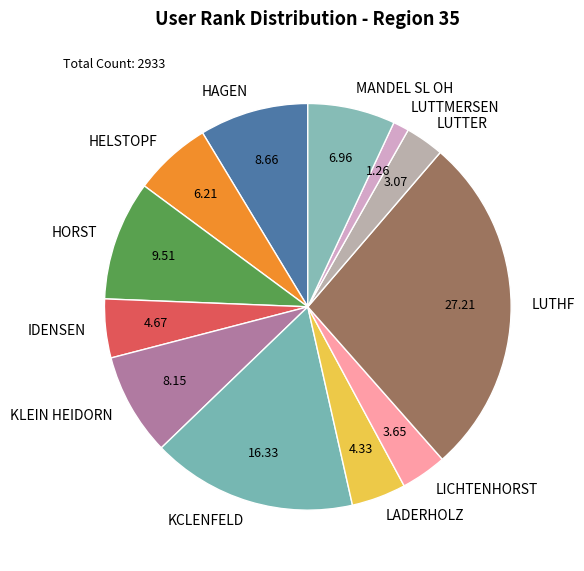

How many slices are in this pie chart?

12